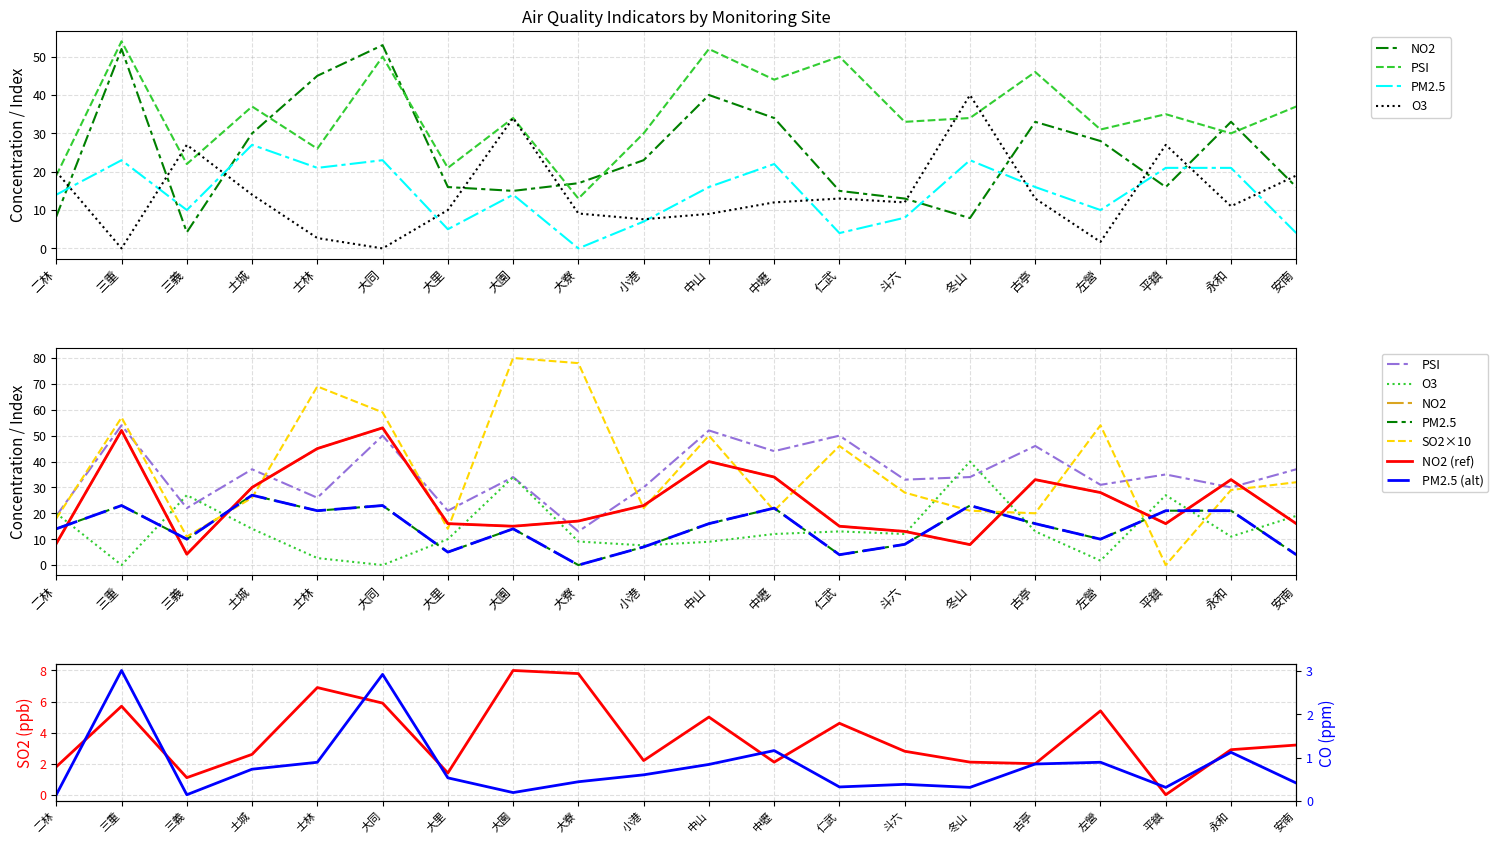

Which series has the largest total across all categories?

SO2